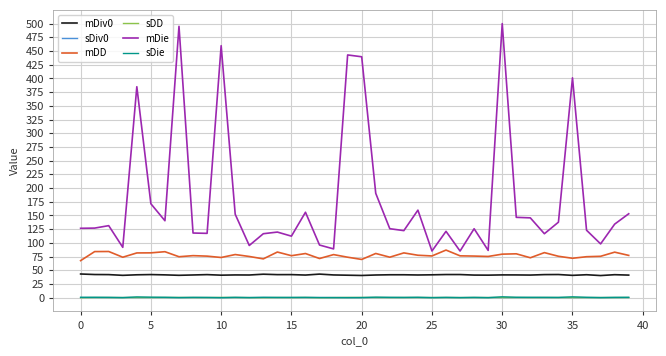

Which series has the widest spread of values?

mDie